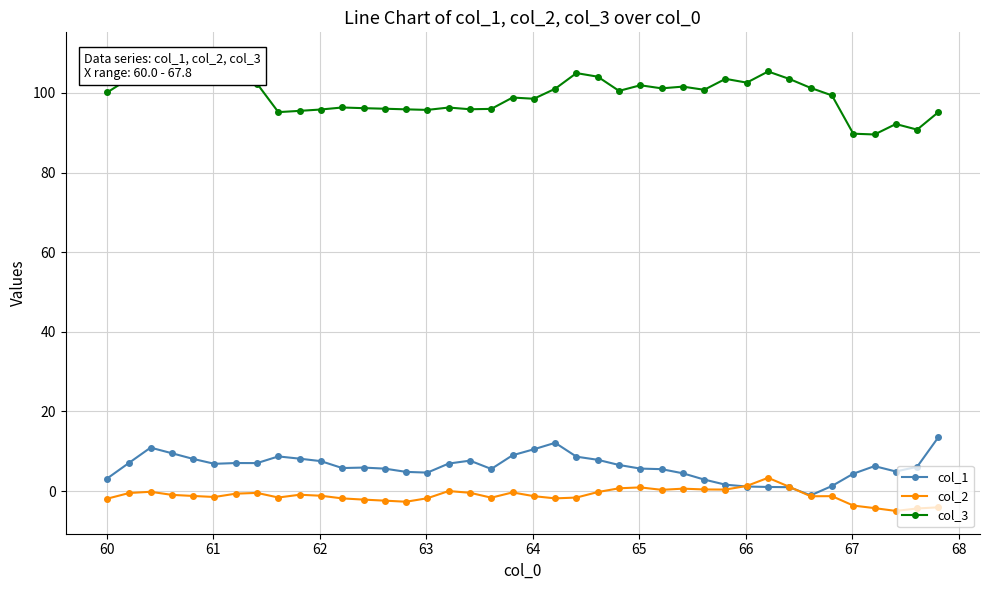

True or false: col_3 has more than 1 points higher than both neighbors.

True